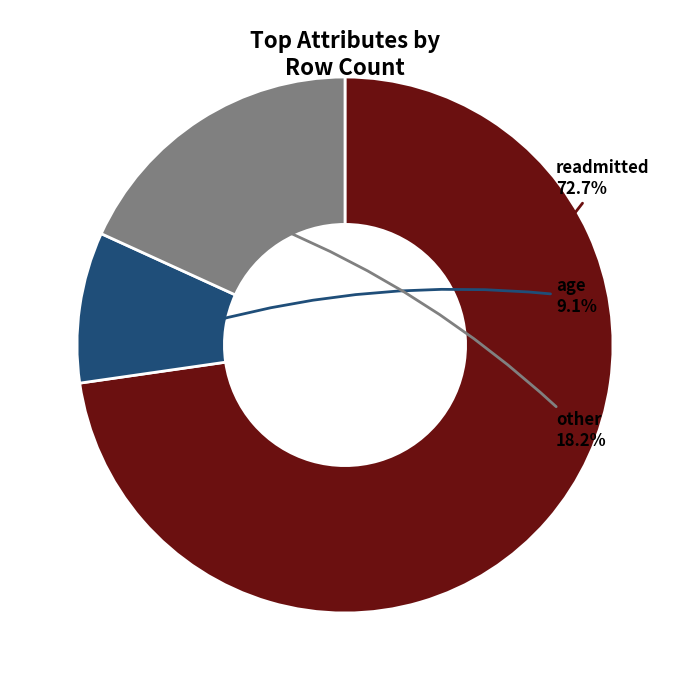

Which slice is the largest?

readmitted